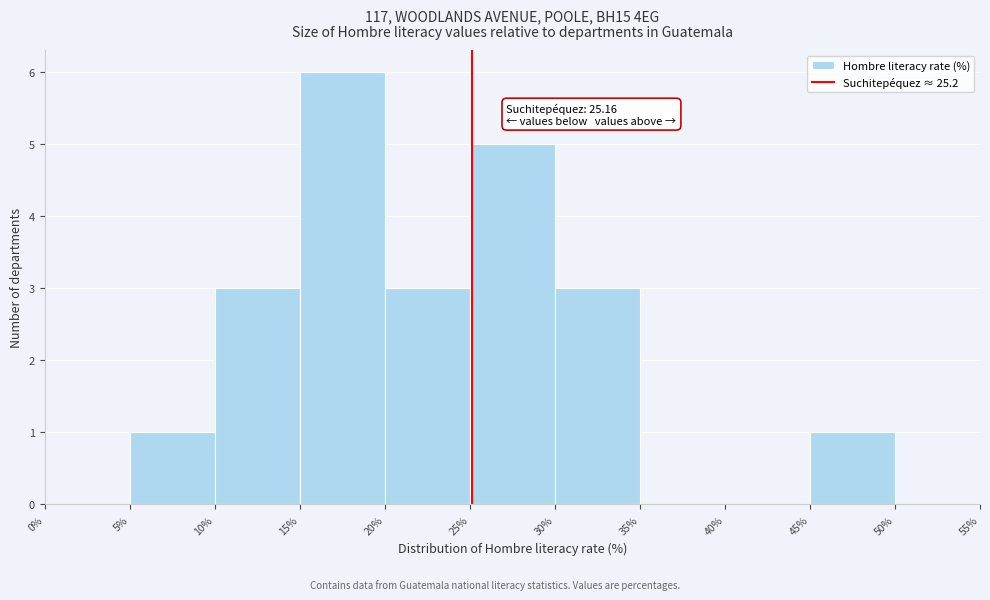

Which range on the x-axis has the tallest bar?

15% to 20%